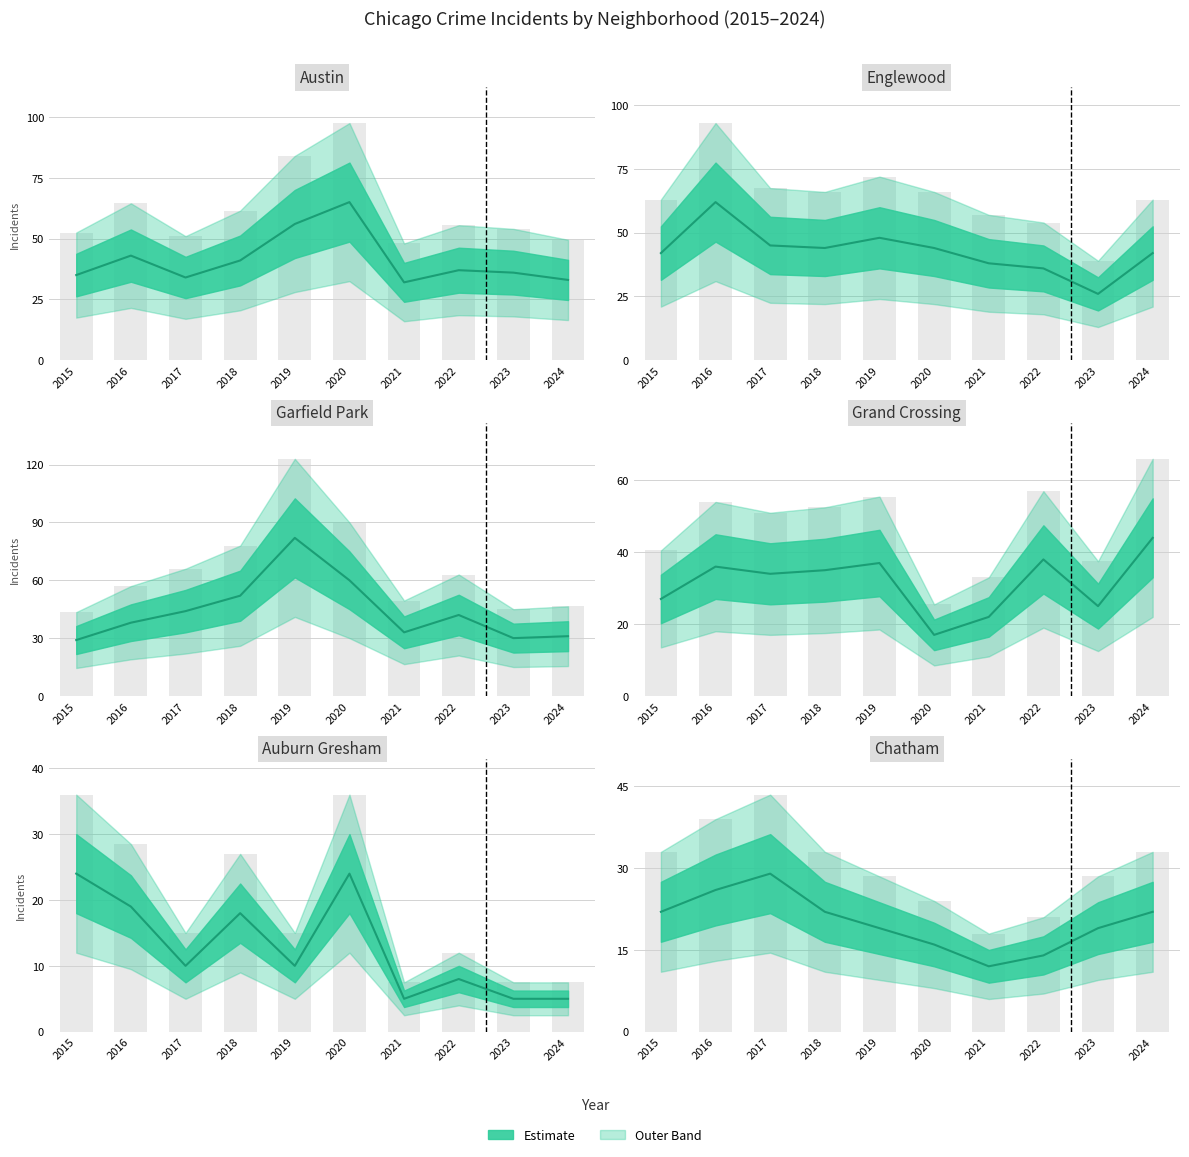

What is the difference between the maximum and second lowest values in the Chatham series?

15